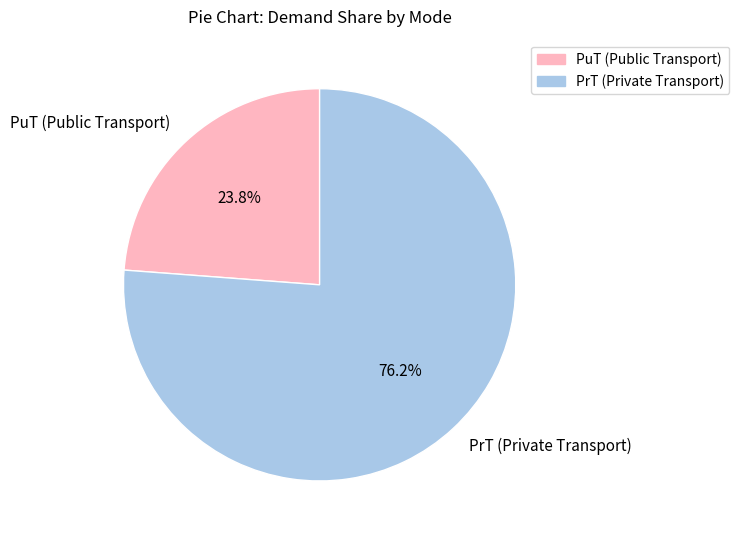

How many segments does this pie chart have?

2